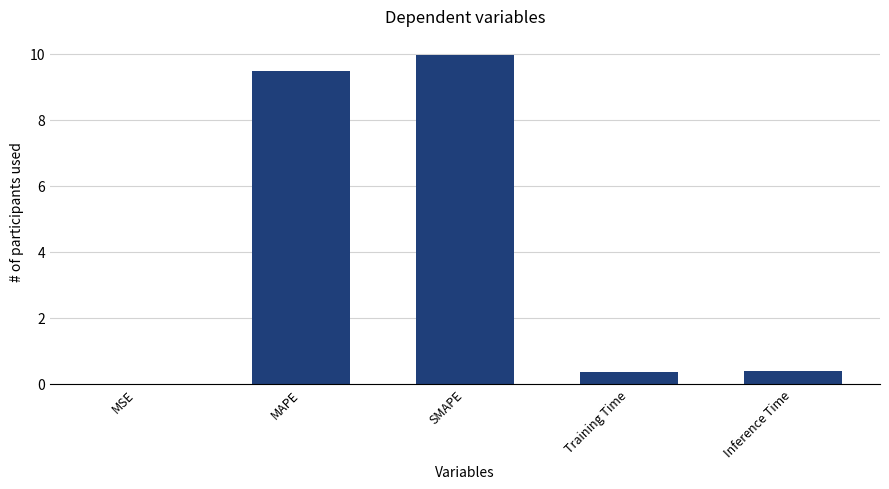

What is the approximate value at Inference Time?

0.4